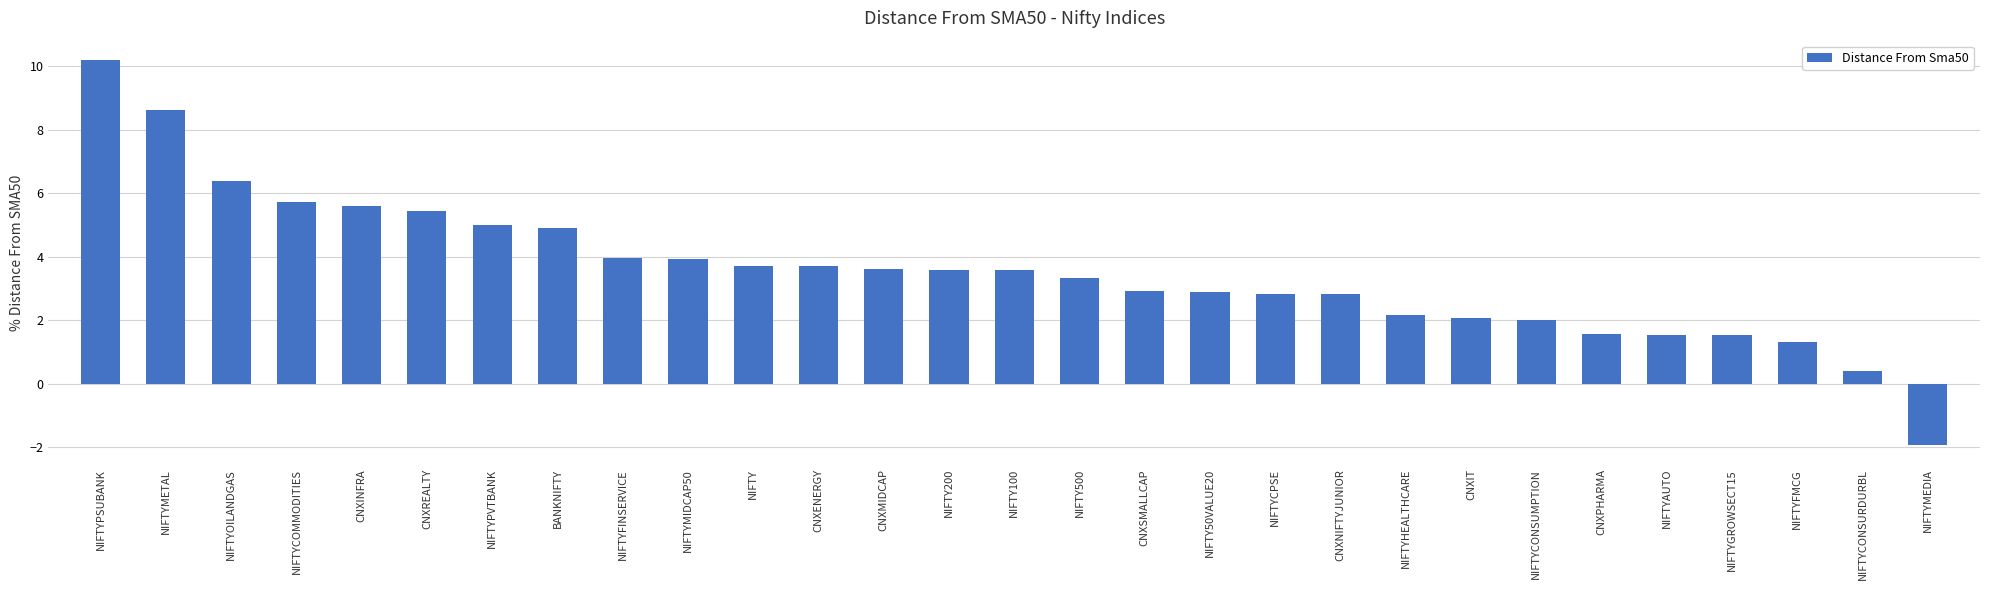

What is the label of the 19th bar from the left?

NIFTYCPSE